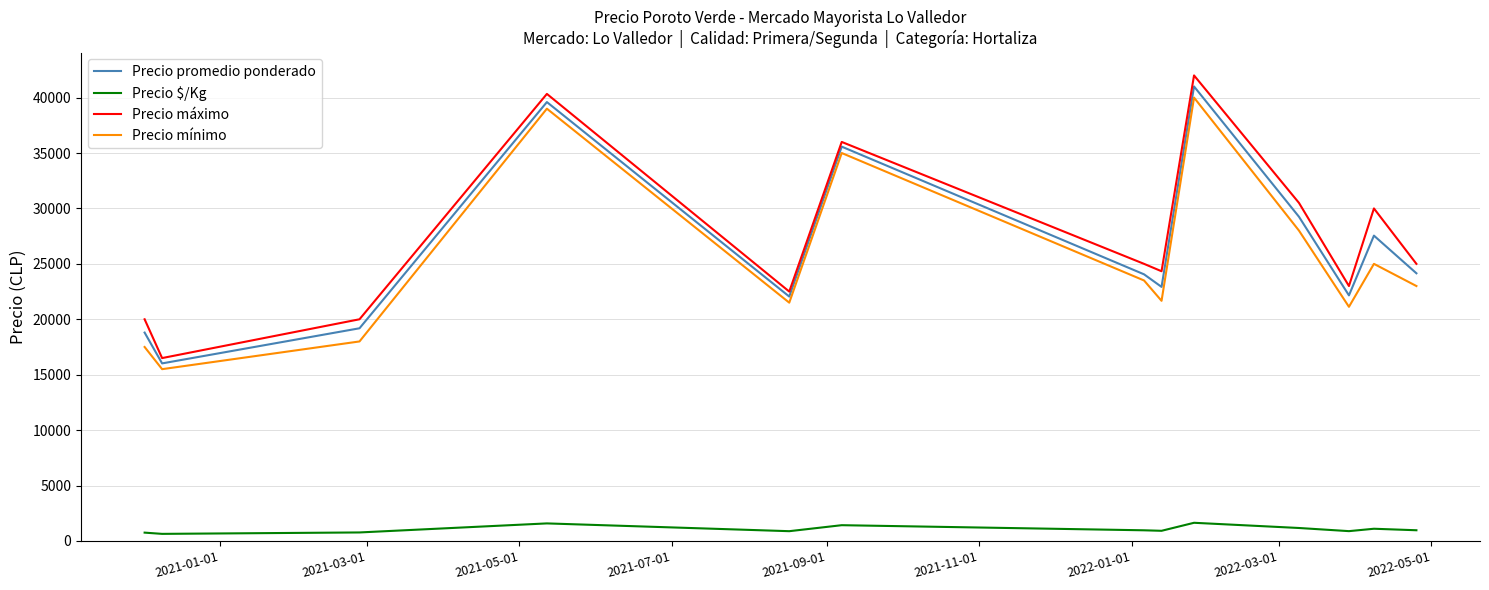

How many lines are shown in the chart?

4